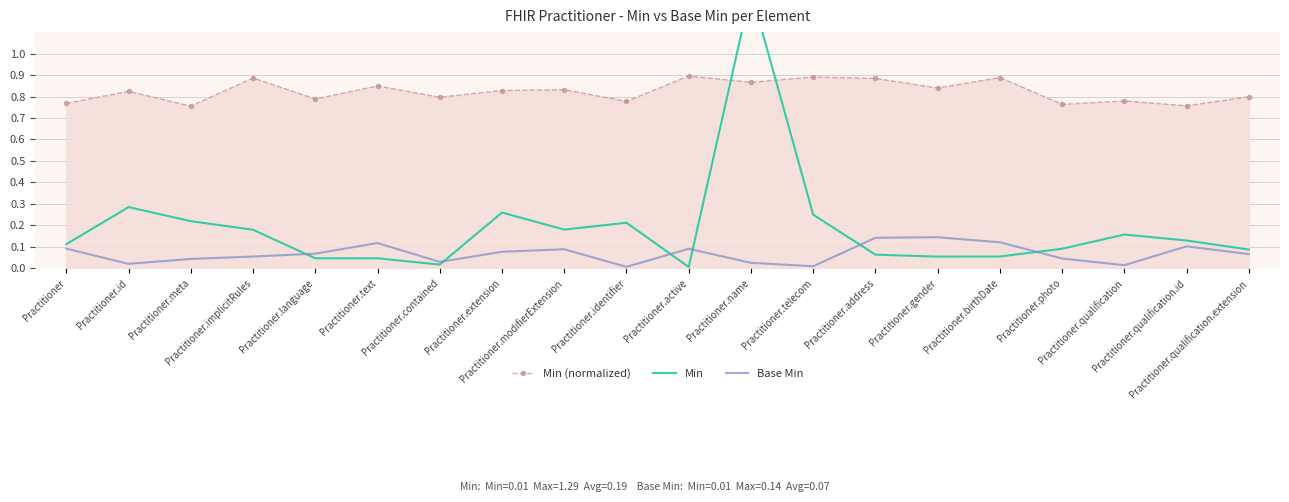

Reading right to left, extract all data points from this chart.

Min (normalized): Practitioner.qualification.extension=0.8	Practitioner.qualification.id=0.8	Practitioner.qualification=0.8	Practitioner.photo=0.8	Practitioner.birthDate=0.9	Practitioner.gender=0.8	Practitioner.address=0.9	Practitioner.telecom=0.9	Practitioner.name=0.9	Practitioner.active=0.9	Practitioner.identifier=0.8	Practitioner.modifierExtension=0.8	Practitioner.extension=0.8	Practitioner.contained=0.8	Practitioner.text=0.8	Practitioner.language=0.8	Practitioner.implicitRules=0.9	Practitioner.meta=0.8	Practitioner.id=0.8	Practitioner=0.8
Min: Practitioner.qualification.extension=0.1	Practitioner.qualification.id=0.1	Practitioner.qualification=0.2	Practitioner.photo=0.1	Practitioner.birthDate=0.1	Practitioner.gender=0.1	Practitioner.address=0.1	Practitioner.telecom=0.2	Practitioner.name=1.3	Practitioner.active=0.0	Practitioner.identifier=0.2	Practitioner.modifierExtension=0.2	Practitioner.extension=0.3	Practitioner.contained=0.0	Practitioner.text=0.0	Practitioner.language=0.0	Practitioner.implicitRules=0.2	Practitioner.meta=0.2	Practitioner.id=0.3	Practitioner=0.1
Base Min: Practitioner.qualification.extension=0.1	Practitioner.qualification.id=0.1	Practitioner.qualification=0.0	Practitioner.photo=0.0	Practitioner.birthDate=0.1	Practitioner.gender=0.1	Practitioner.address=0.1	Practitioner.telecom=0.0	Practitioner.name=0.0	Practitioner.active=0.1	Practitioner.identifier=0.0	Practitioner.modifierExtension=0.1	Practitioner.extension=0.1	Practitioner.contained=0.0	Practitioner.text=0.1	Practitioner.language=0.1	Practitioner.implicitRules=0.1	Practitioner.meta=0.0	Practitioner.id=0.0	Practitioner=0.1